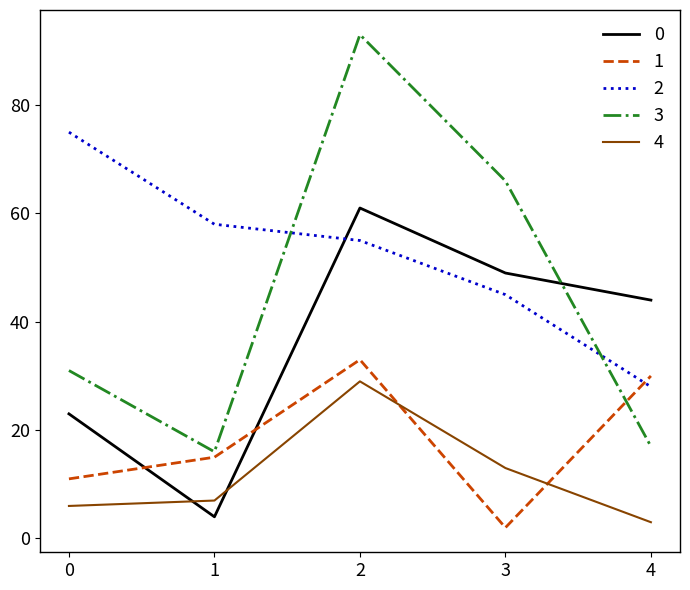

Where is the first local maximum for 1?

2